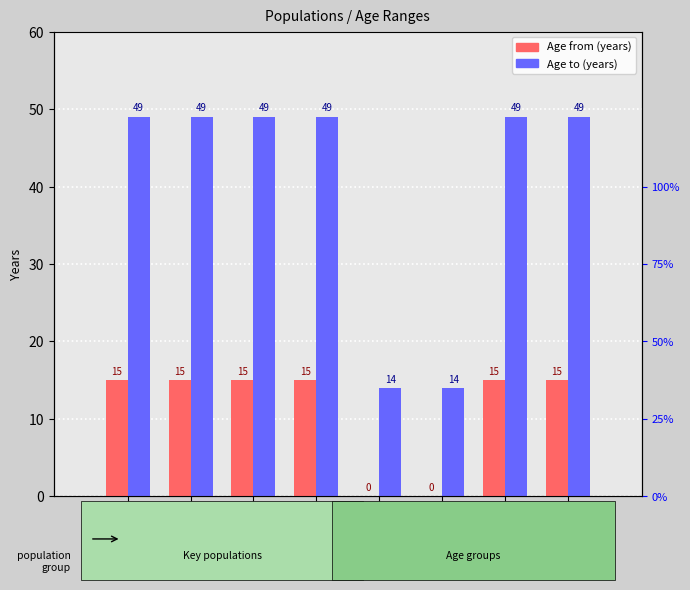

Where is Age to (years) nearest to the value 31?

M 0-14